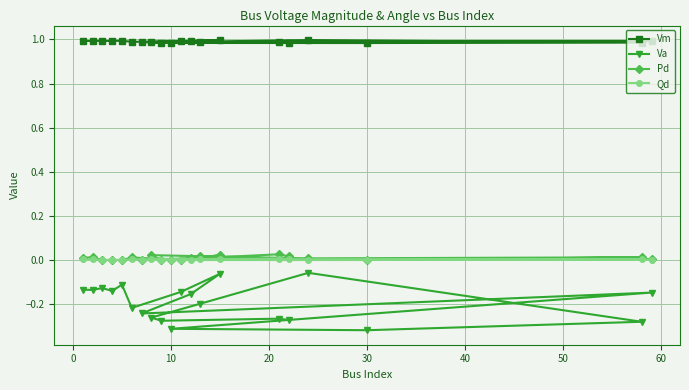

Which series has the widest spread of values?

Va